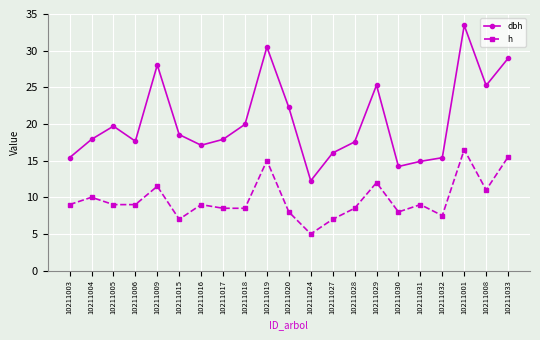

What position from the left is 10211032?

18